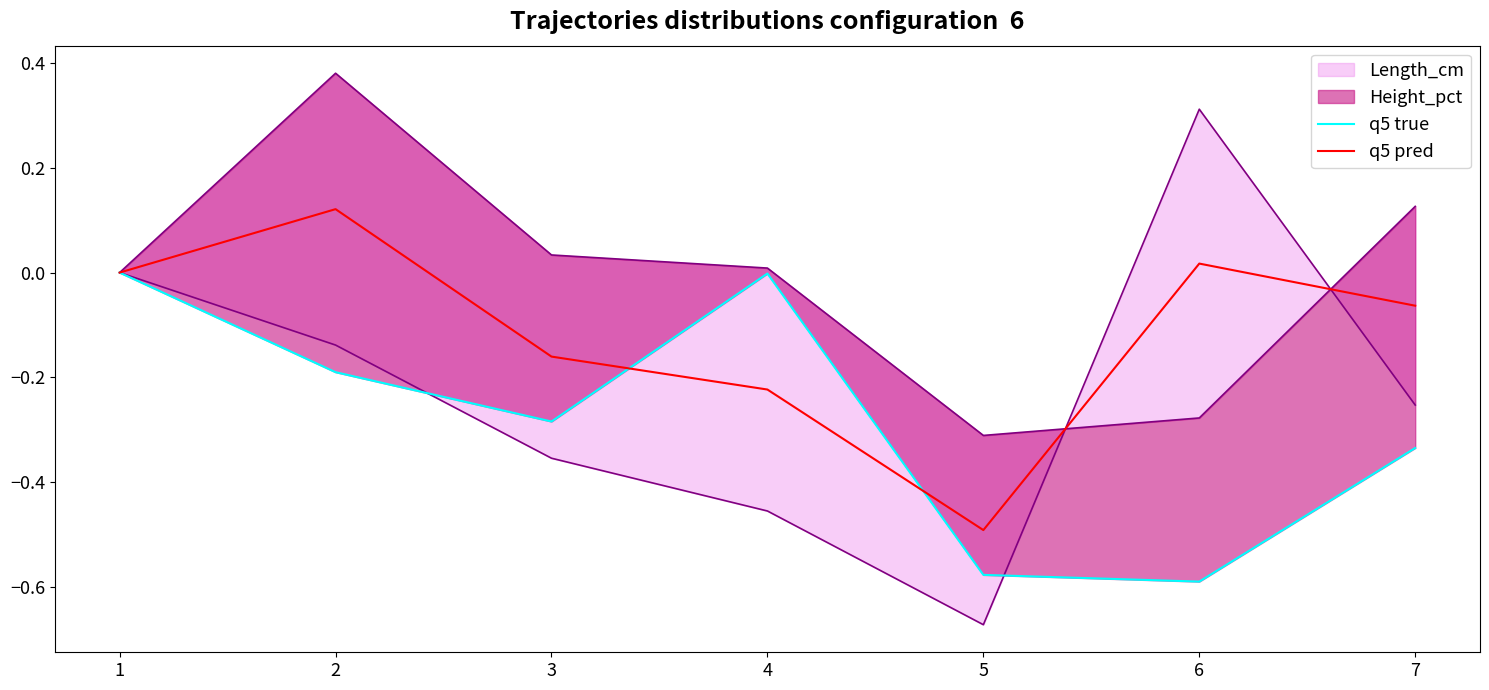

The q5 pred series shows -0.1 at 4. True or false?

False